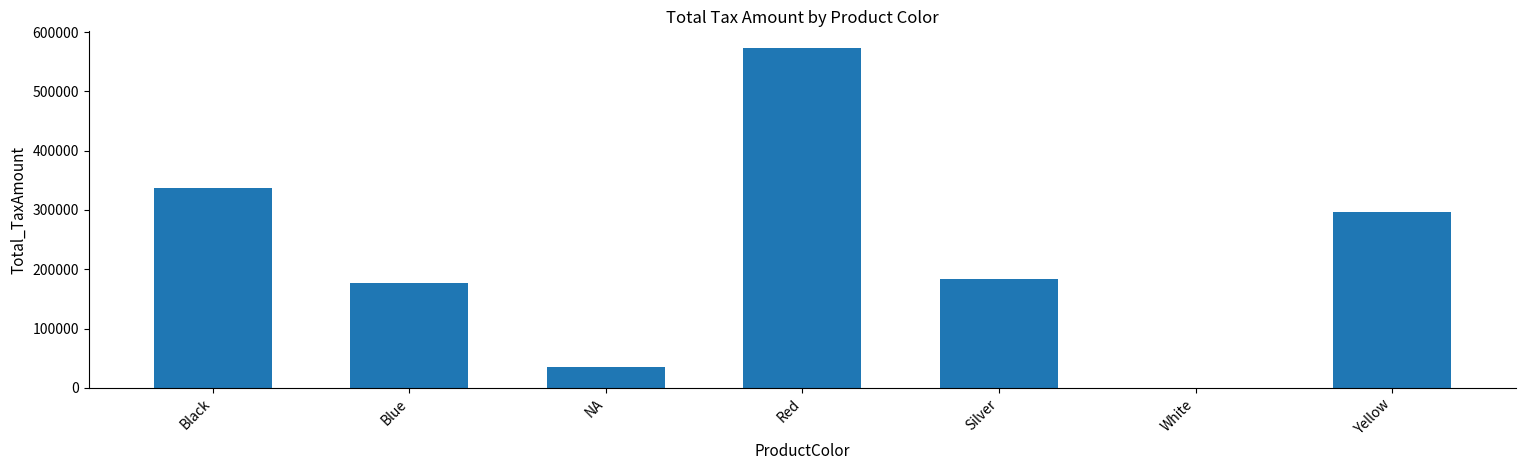

What is the sum of all values?

1600642.3